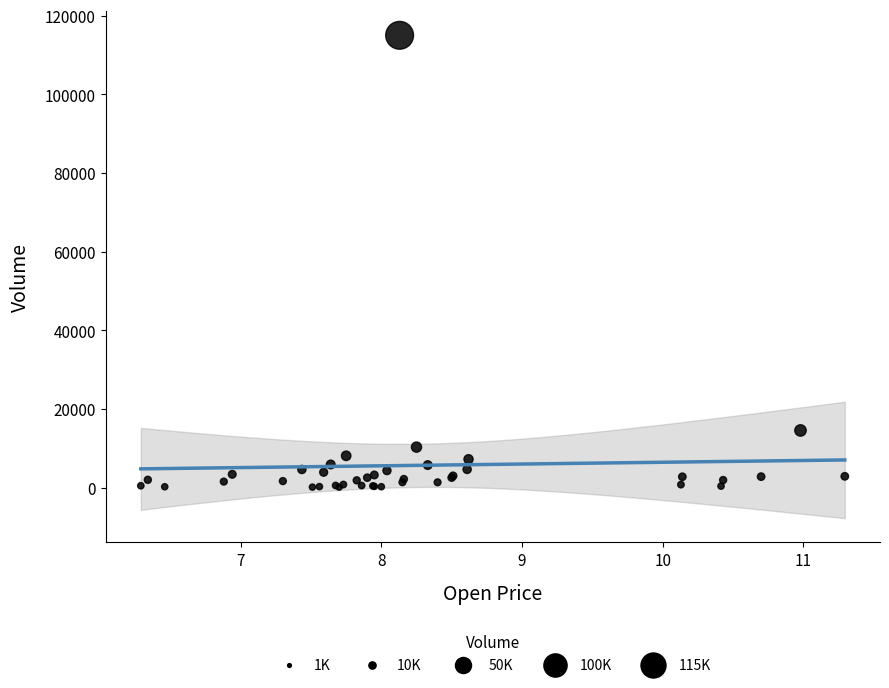

What Y value in the scatter plot is closest to 57546?

14509